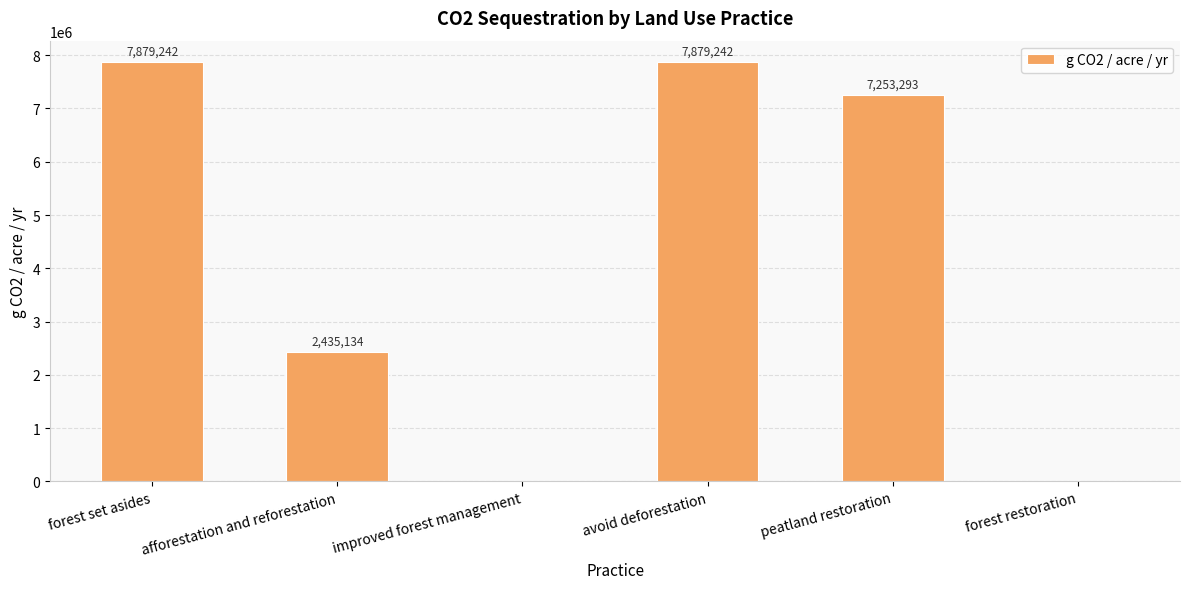

Between improved forest management and avoid deforestation, which is larger?

avoid deforestation